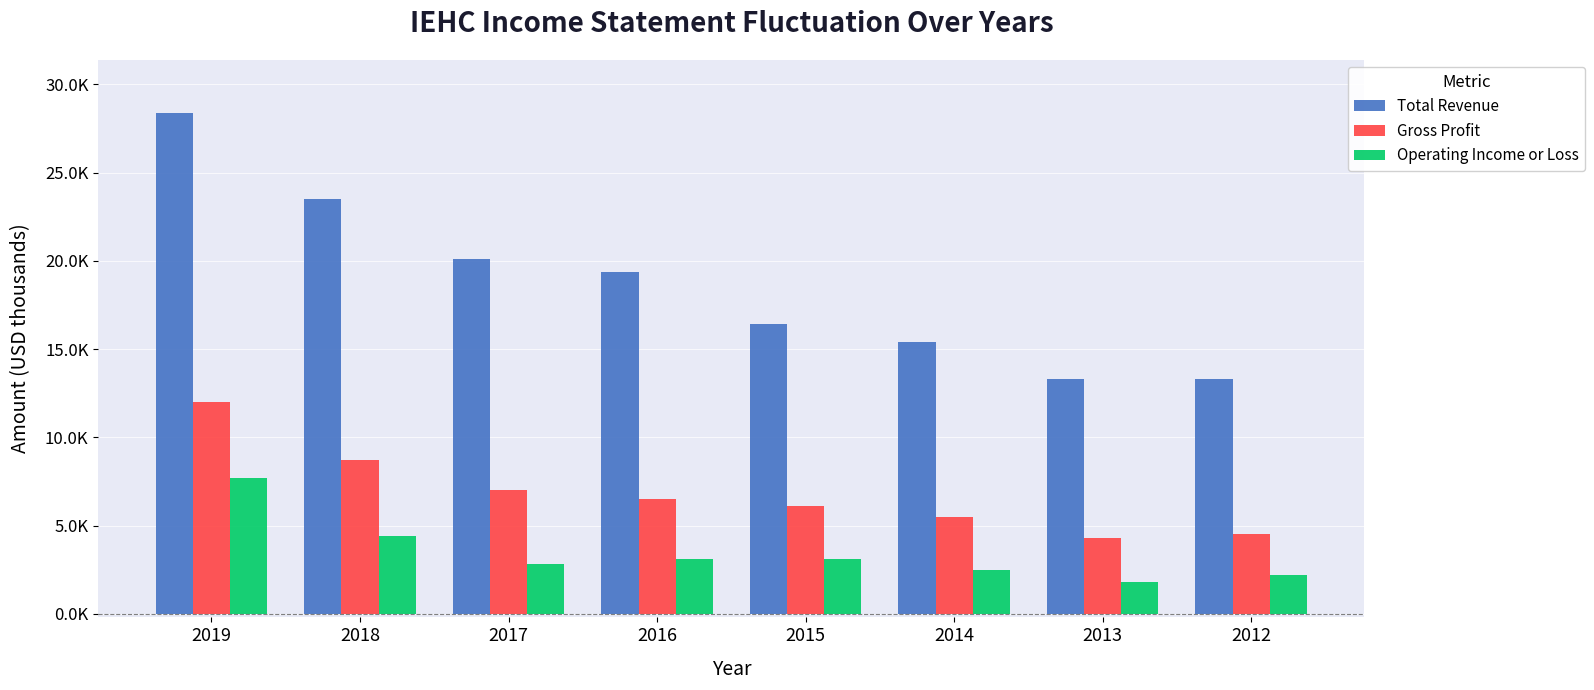

Are the bars horizontal?

No